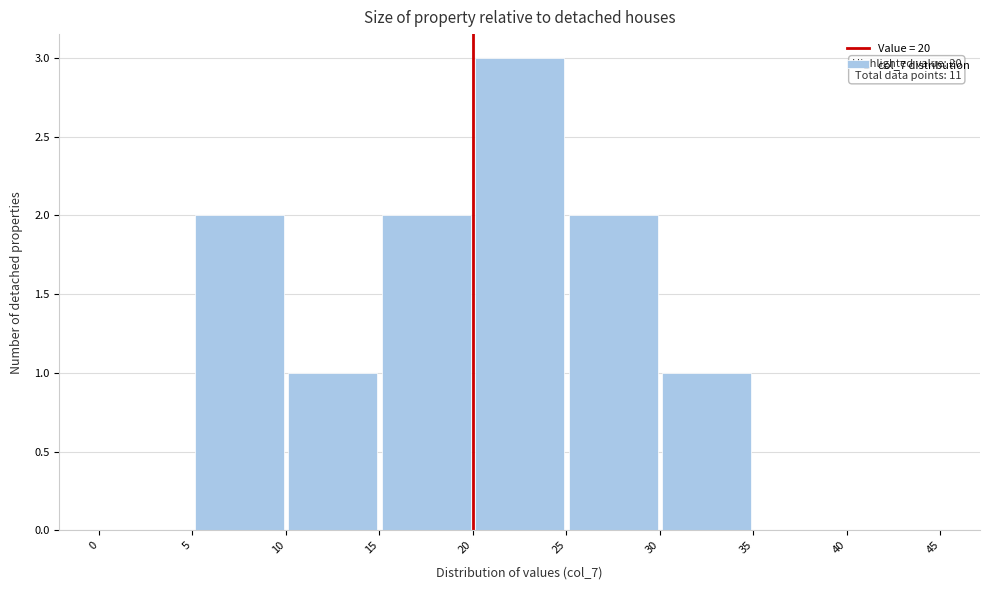

Over which range of the x-axis is the bar tallest?

20 to 25